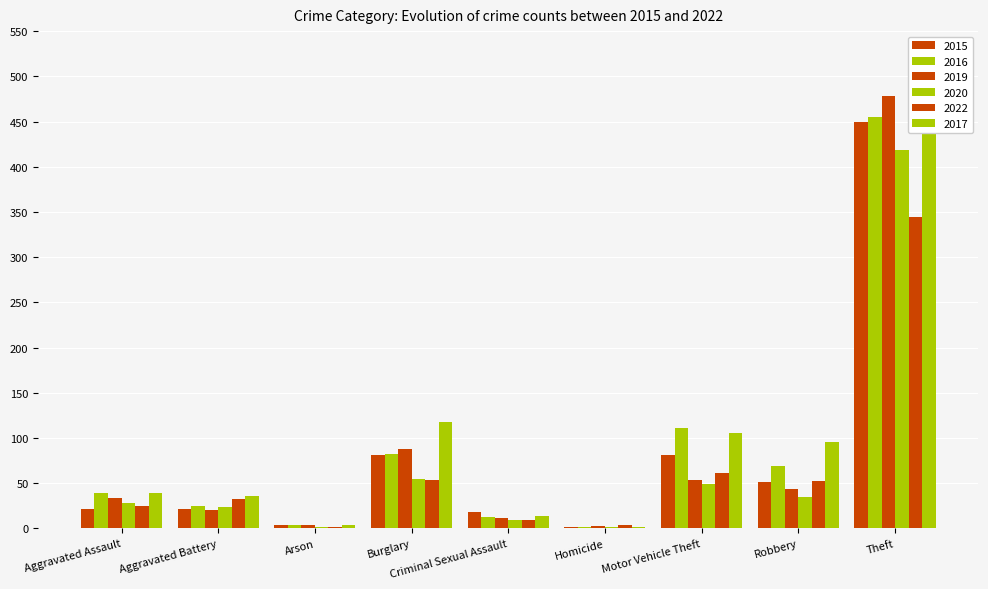

Reading left to right, list all the values displayed in this chart.

2015: Aggravated Assault=21	Aggravated Battery=21	Arson=4	Burglary=81	Criminal Sexual Assault=18	Homicide=2	Motor Vehicle Theft=81	Robbery=51	Theft=449
2017: Aggravated Assault=39	Aggravated Battery=36	Arson=4	Burglary=118	Criminal Sexual Assault=14	Homicide=2	Motor Vehicle Theft=106	Robbery=96	Theft=480
2019: Aggravated Assault=34	Aggravated Battery=20	Arson=4	Burglary=88	Criminal Sexual Assault=12	Homicide=3	Motor Vehicle Theft=54	Robbery=43	Theft=478
2020: Aggravated Assault=28	Aggravated Battery=24	Arson=1	Burglary=55	Criminal Sexual Assault=9	Homicide=2	Motor Vehicle Theft=49	Robbery=35	Theft=418
2022: Aggravated Assault=25	Aggravated Battery=32	Arson=1	Burglary=54	Criminal Sexual Assault=9	Homicide=4	Motor Vehicle Theft=61	Robbery=52	Theft=344
2016: Aggravated Assault=39	Aggravated Battery=25	Arson=4	Burglary=82	Criminal Sexual Assault=13	Homicide=2	Motor Vehicle Theft=111	Robbery=69	Theft=455